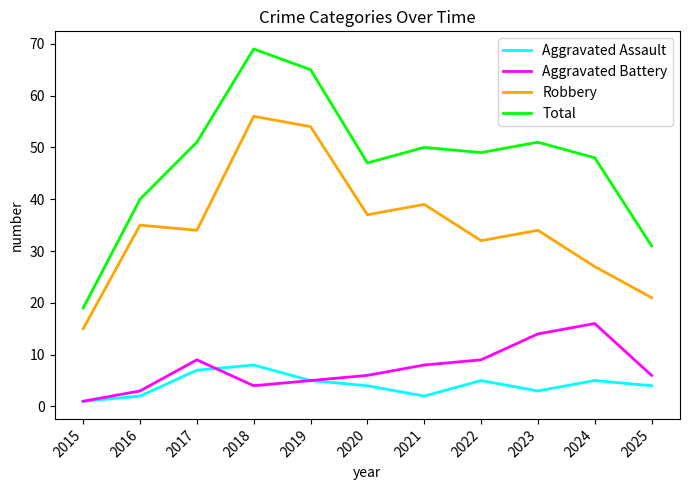

Where is the first local minimum for Total?

2020